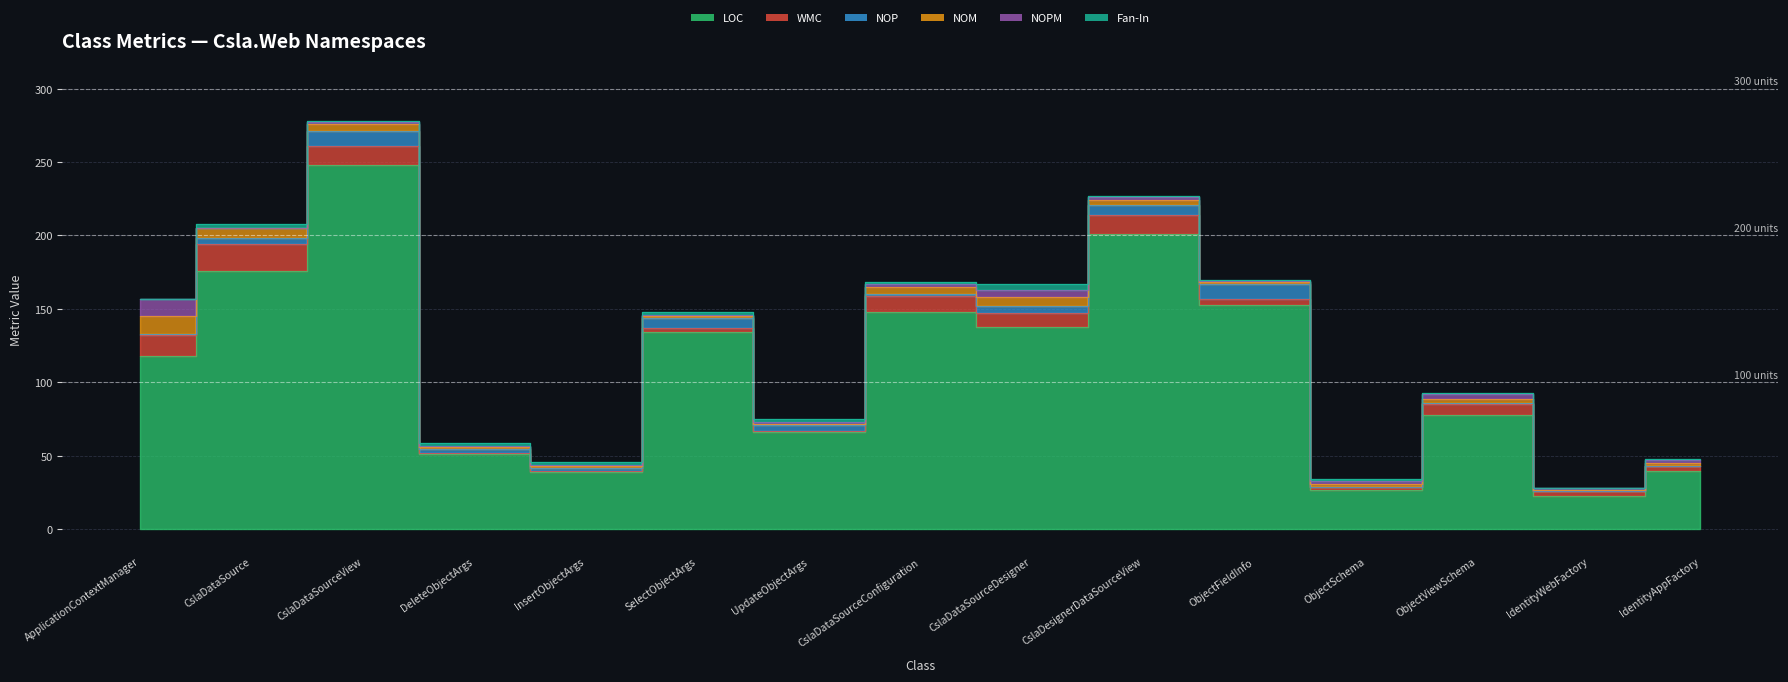

What is the value of the Fan-In point at the 13th from the left?

1